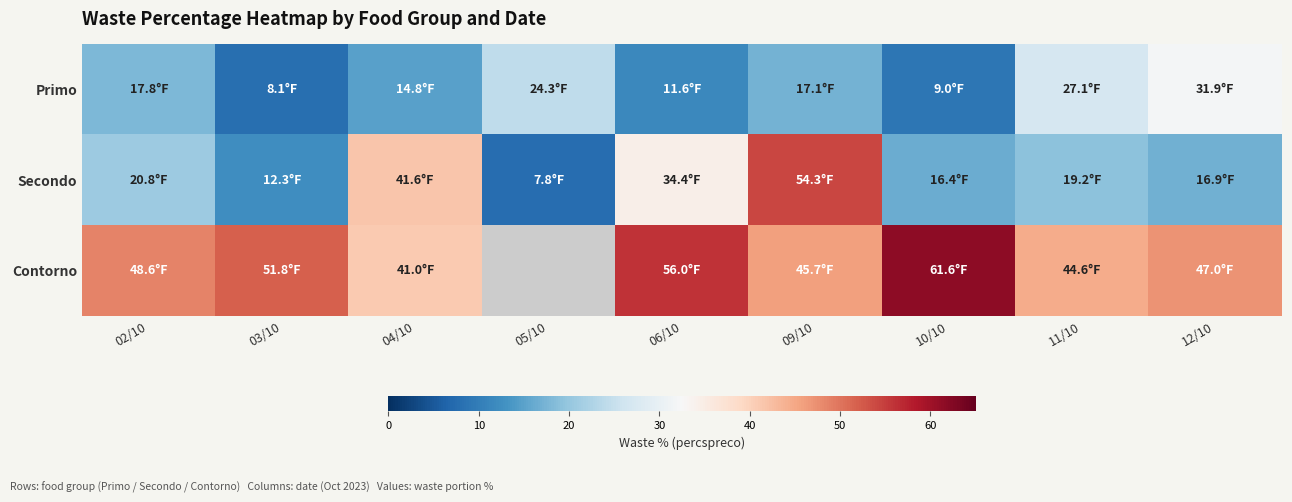

Rank the series by their average value, from lowest to highest.

Primo, Secondo, Contorno